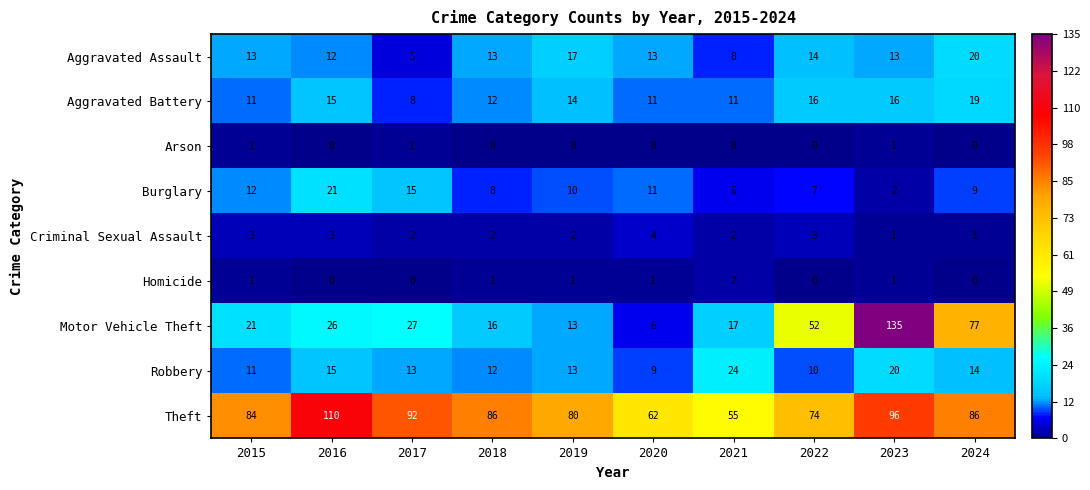

The value of Homicide at 2021 is 2. True or false?

True